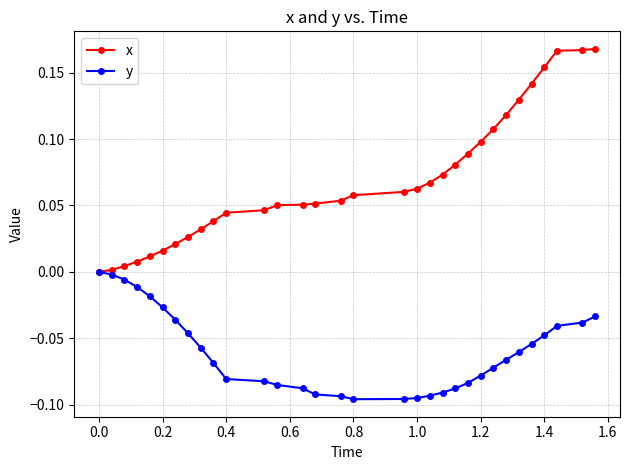

What are all the series names shown in the legend?

x, y